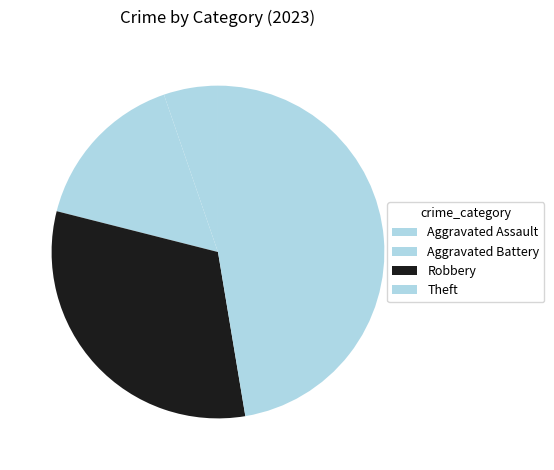

Rank the categories by value from highest to lowest.

Theft, Robbery, Aggravated Battery, Aggravated Assault